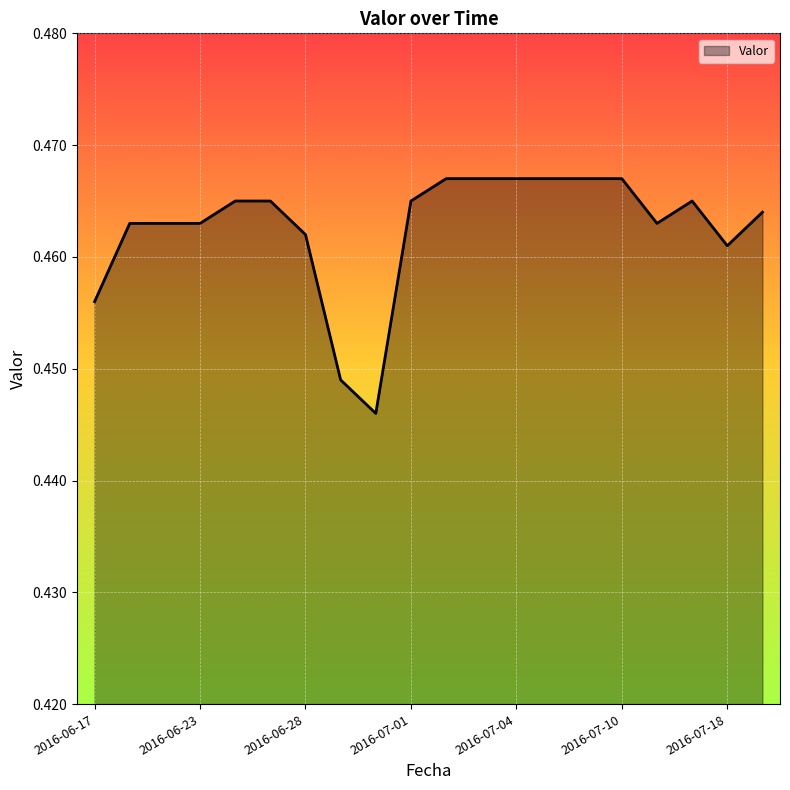

Count the values in the range 0 to 1.

20